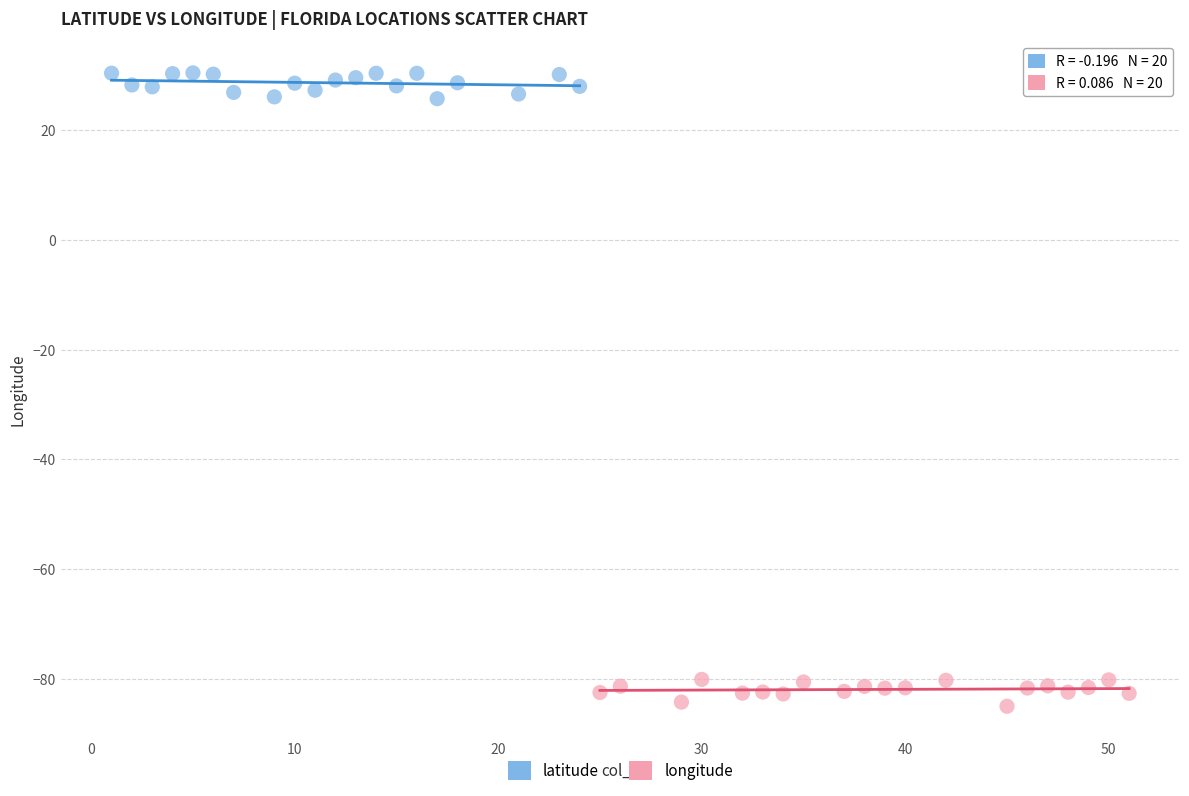

Which series reaches the minimum Y coordinate?

longitude